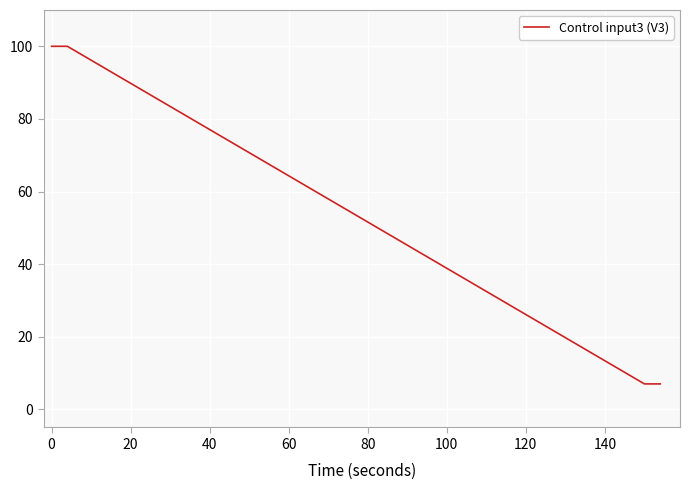

How many values are between 7 and 100?

10